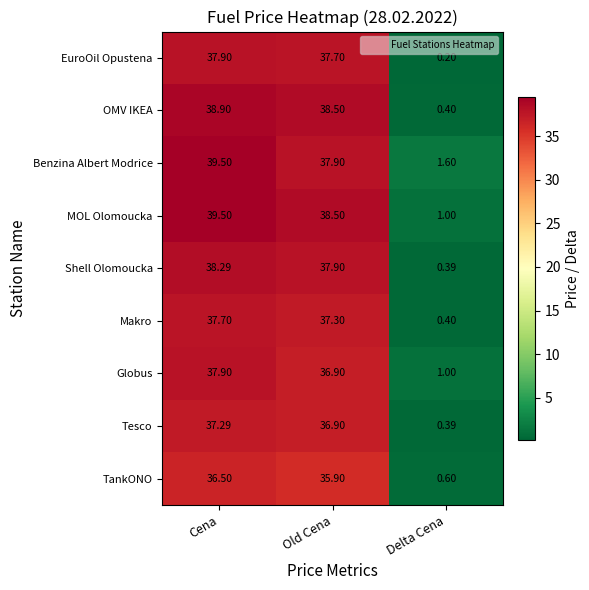

What is the minimum value shown in the chart?

0.2